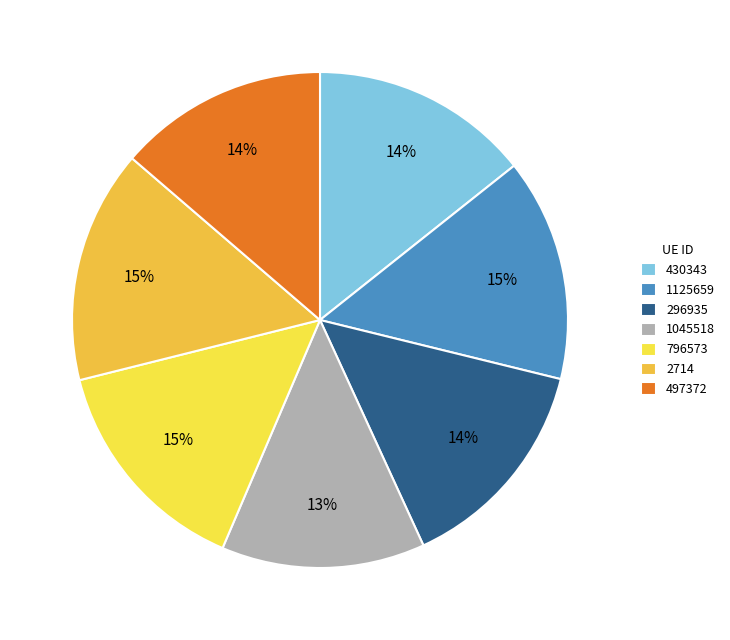

Does any single category account for the majority?

No